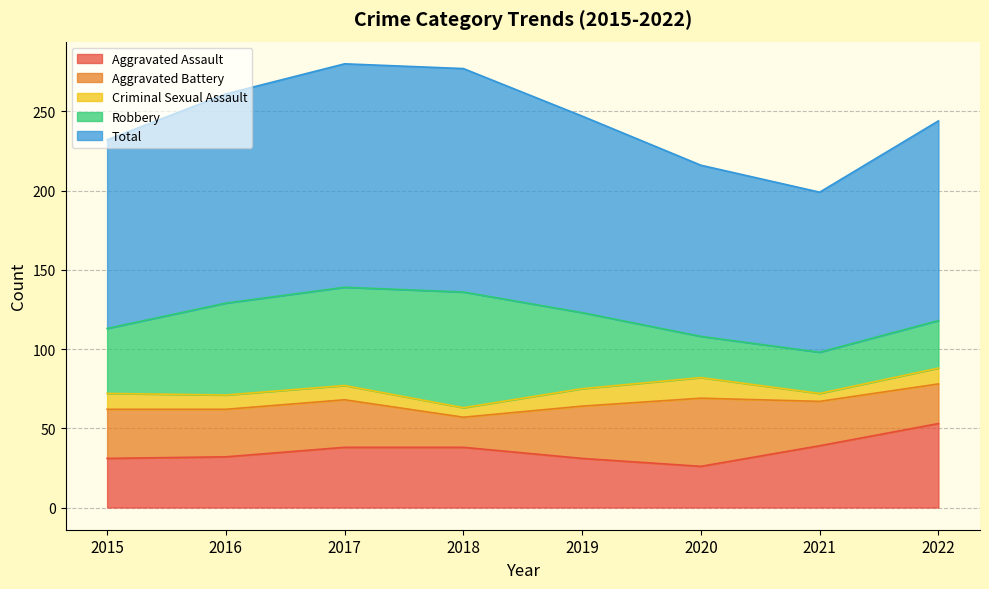

True or false: Aggravated Battery and Criminal Sexual Assault cross at least once.

False